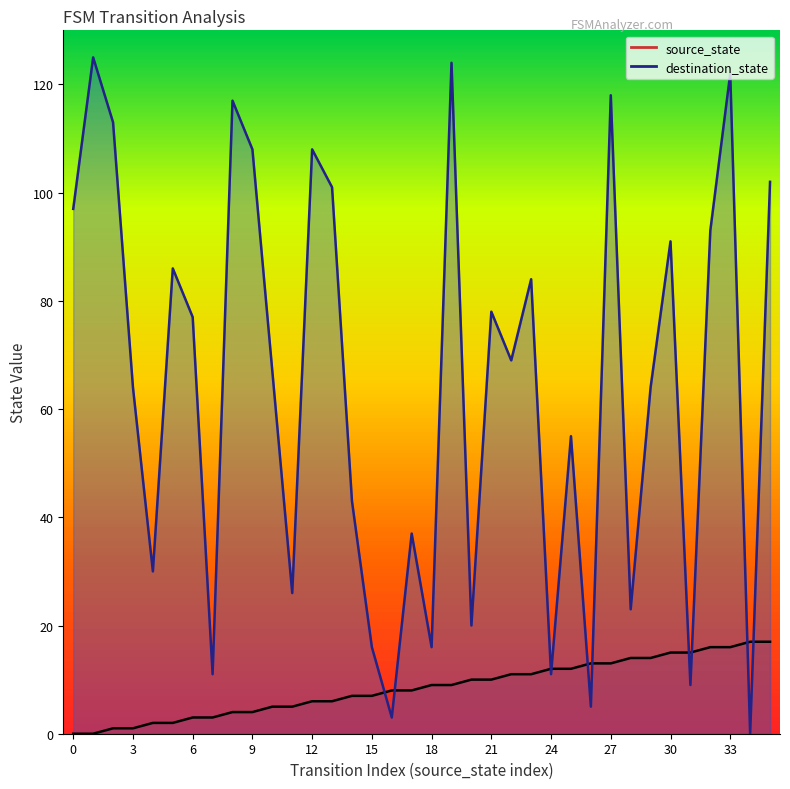

What is the total value across all series at 26?

18